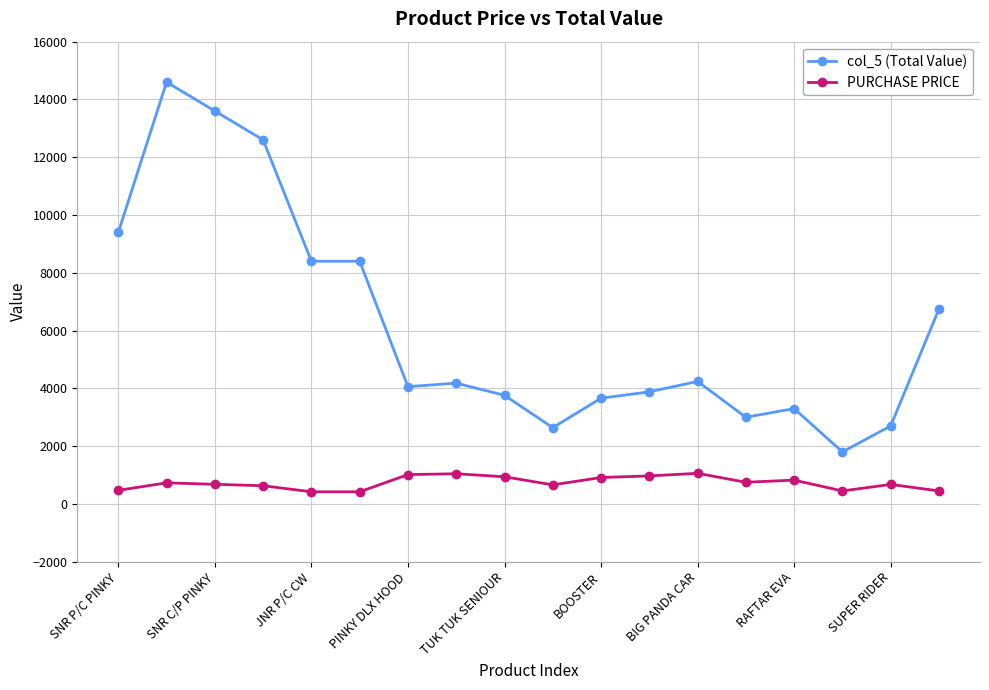

True or false: PURCHASE PRICE and col_5 (Total Value) intersect in this chart.

False